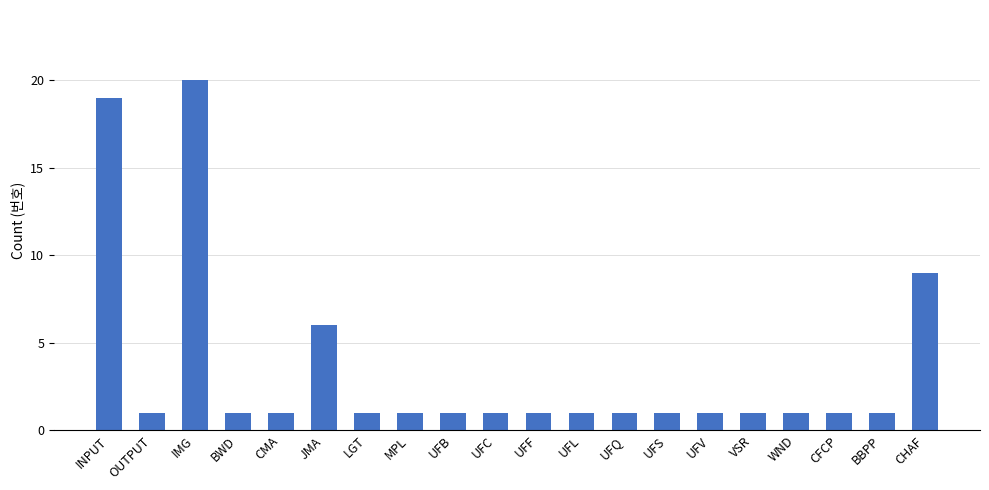

The value at UFV is 0. True or false?

False